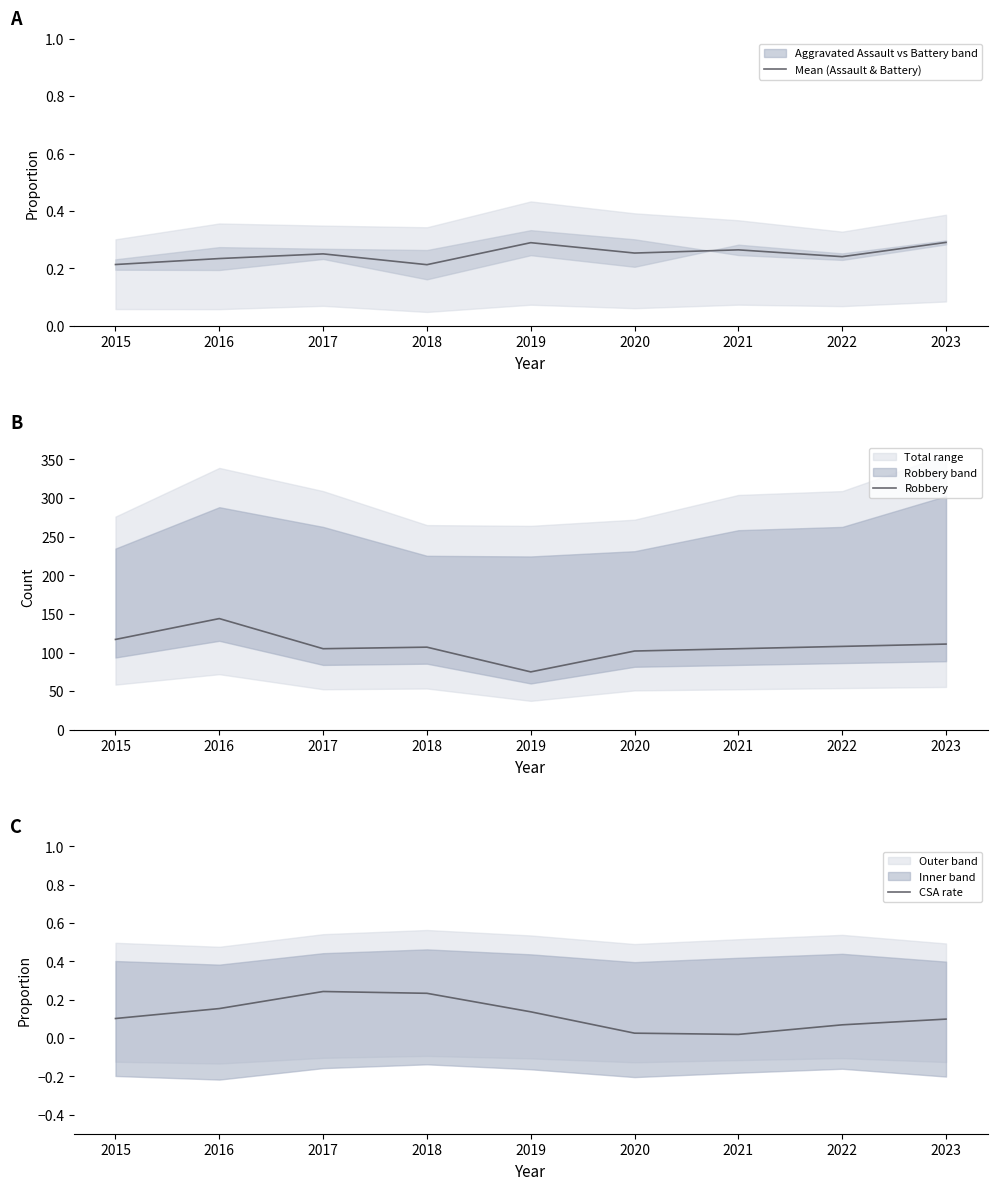

Where is the first local maximum for Mean (Assault & Battery)?

2017